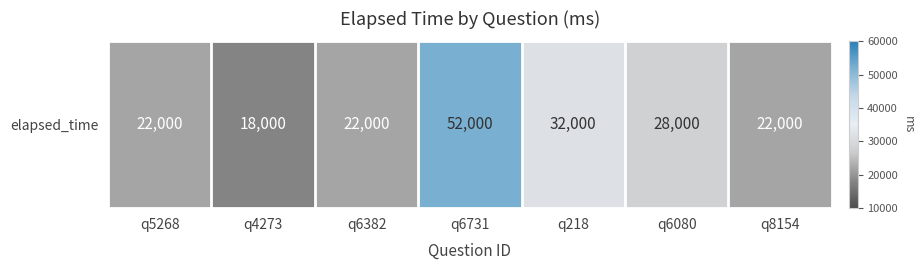

Which has a higher value, q5268 or q4273?

q5268